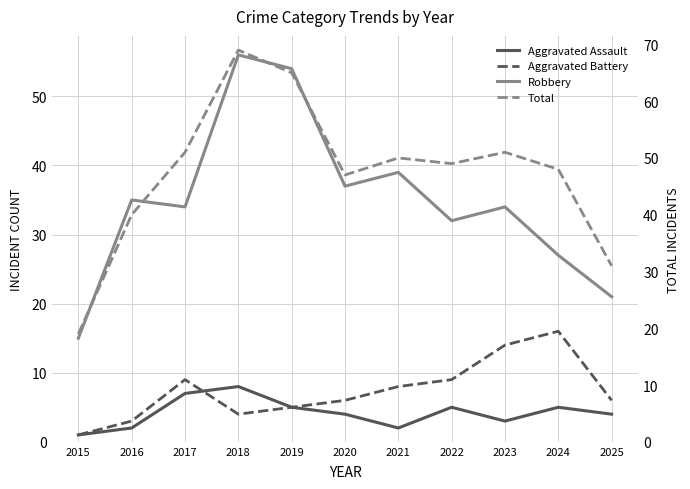

What are all the series names shown in the legend?

Aggravated Assault, Aggravated Battery, Robbery, Total